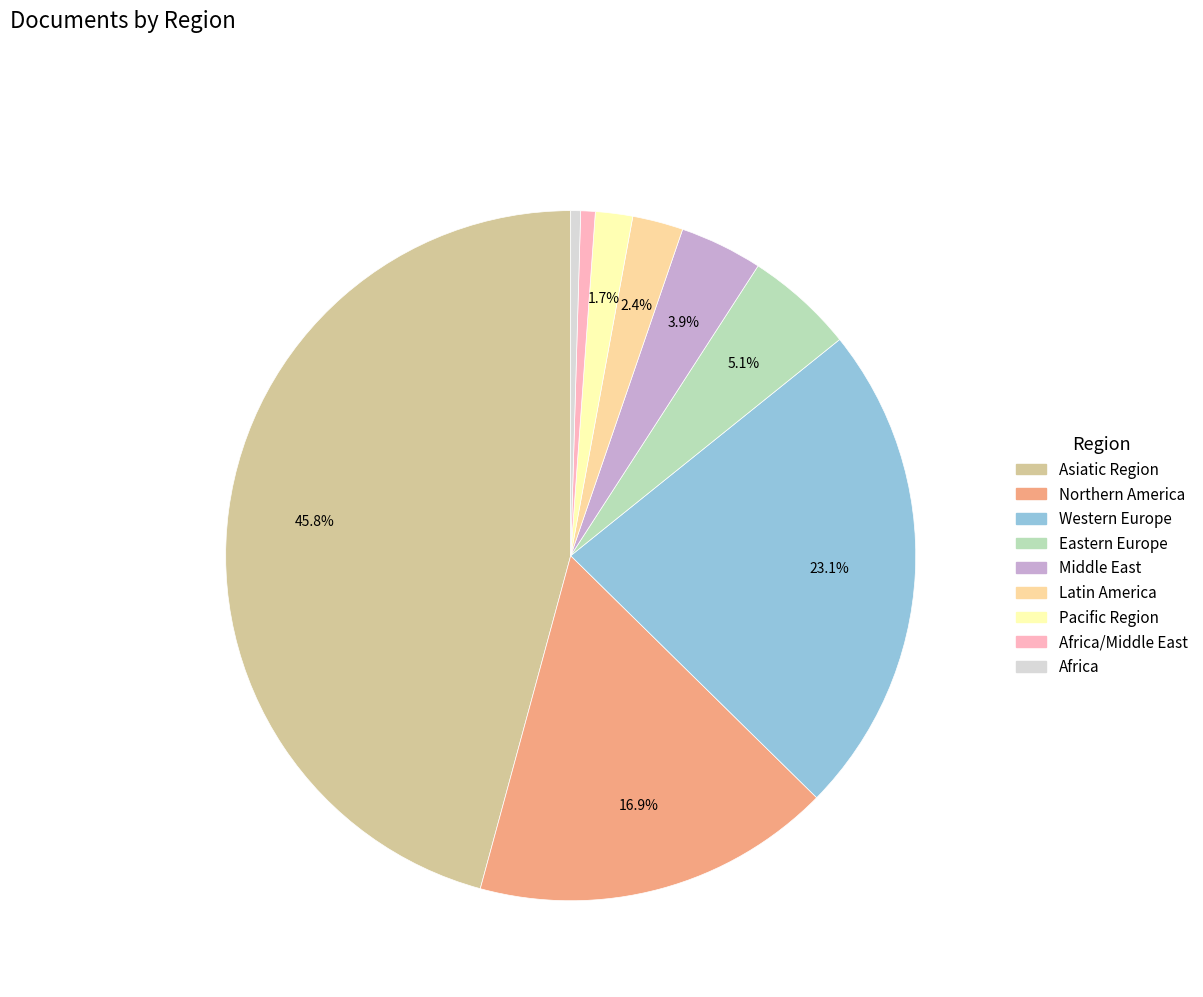

Is Western Europe the majority of the pie?

No